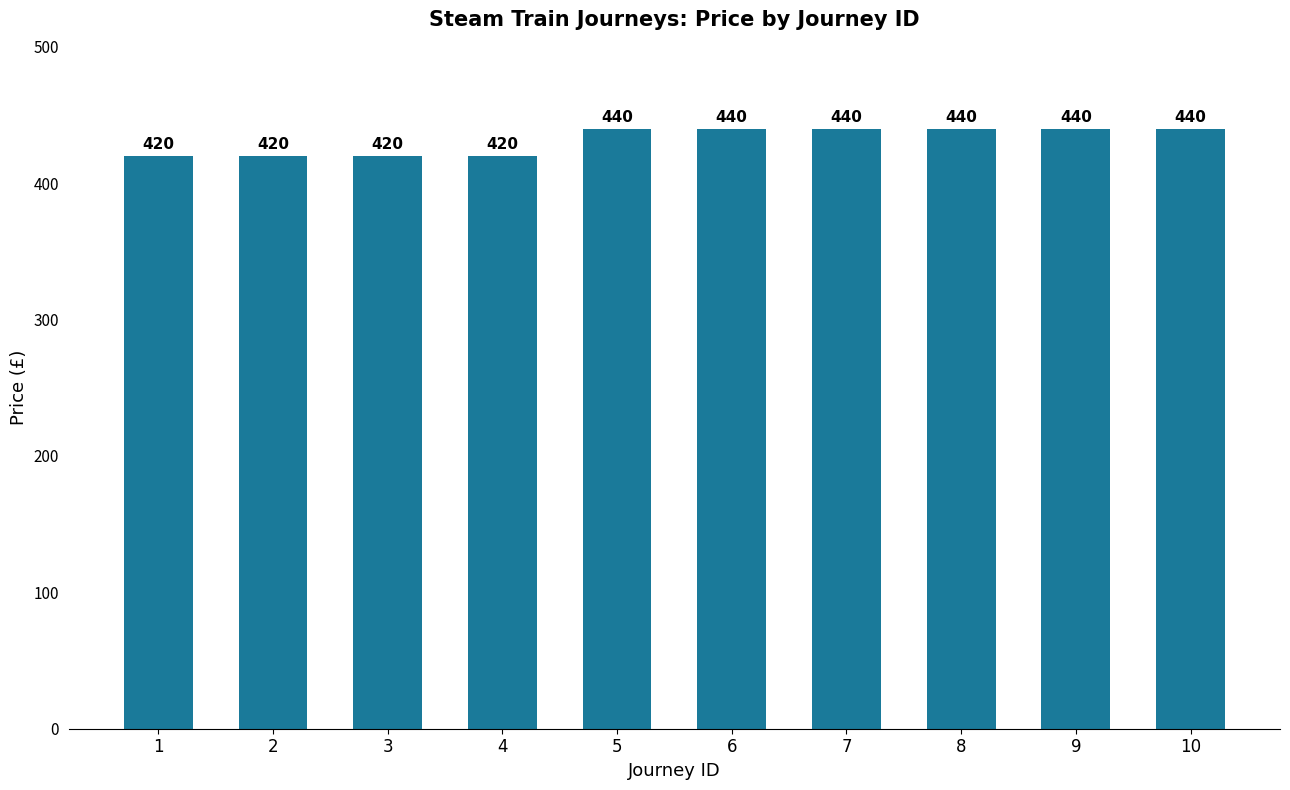

The value at 6 is 89. True or false?

False